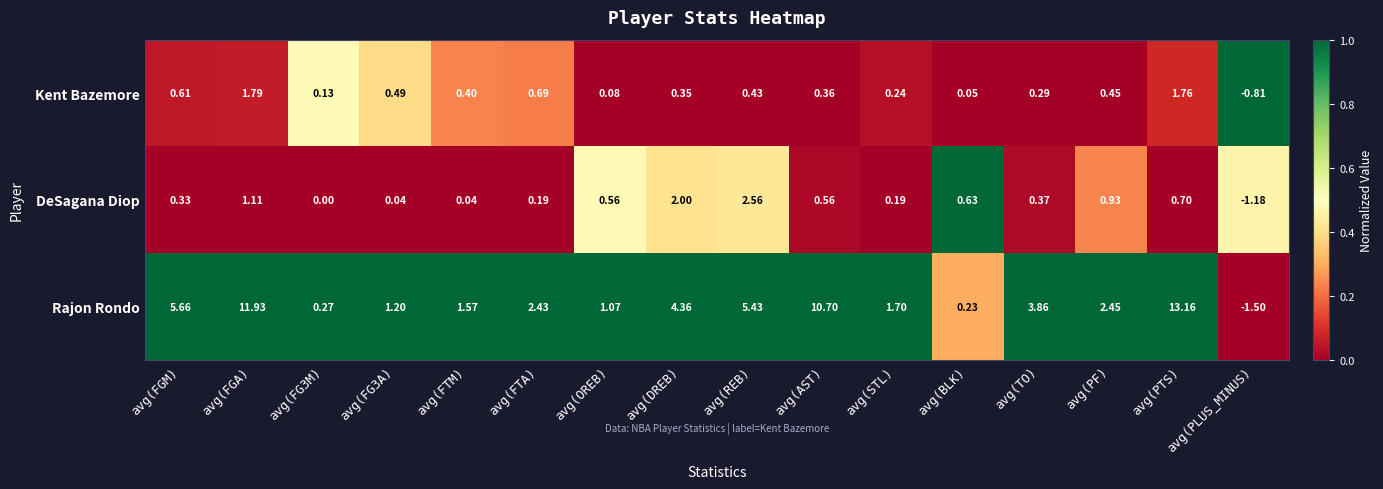

At which label is Kent Bazemore closest to 0?

avg(BLK)